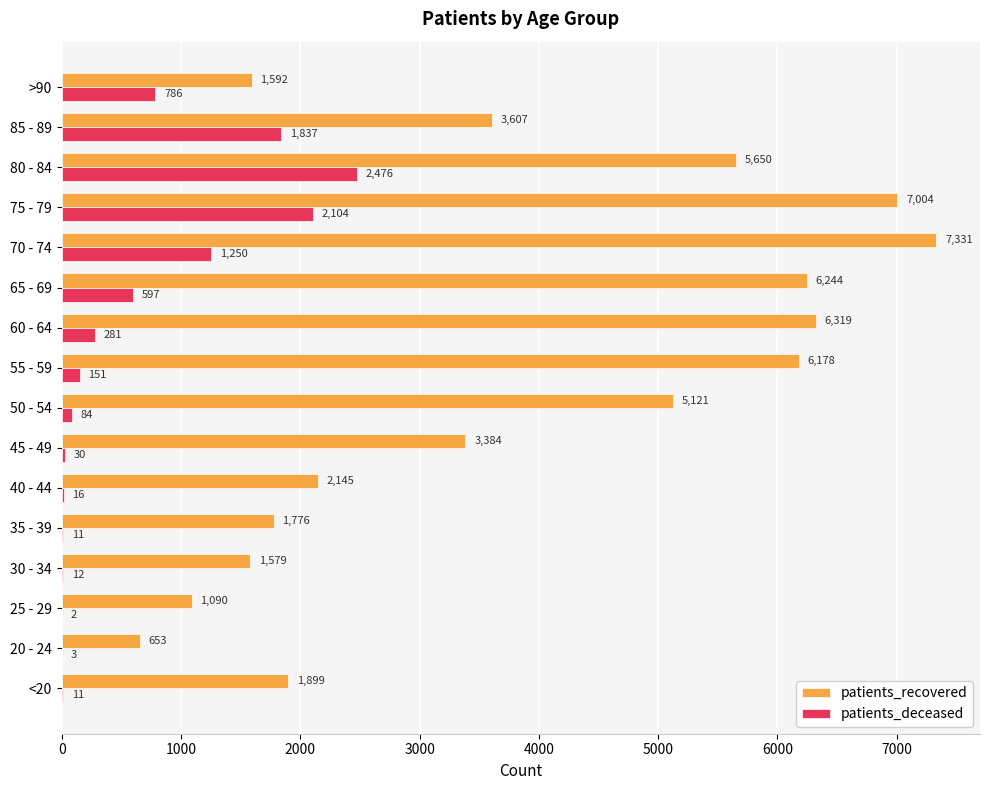

Which series changed the most between 45 - 49 and 65 - 69?

patients_recovered